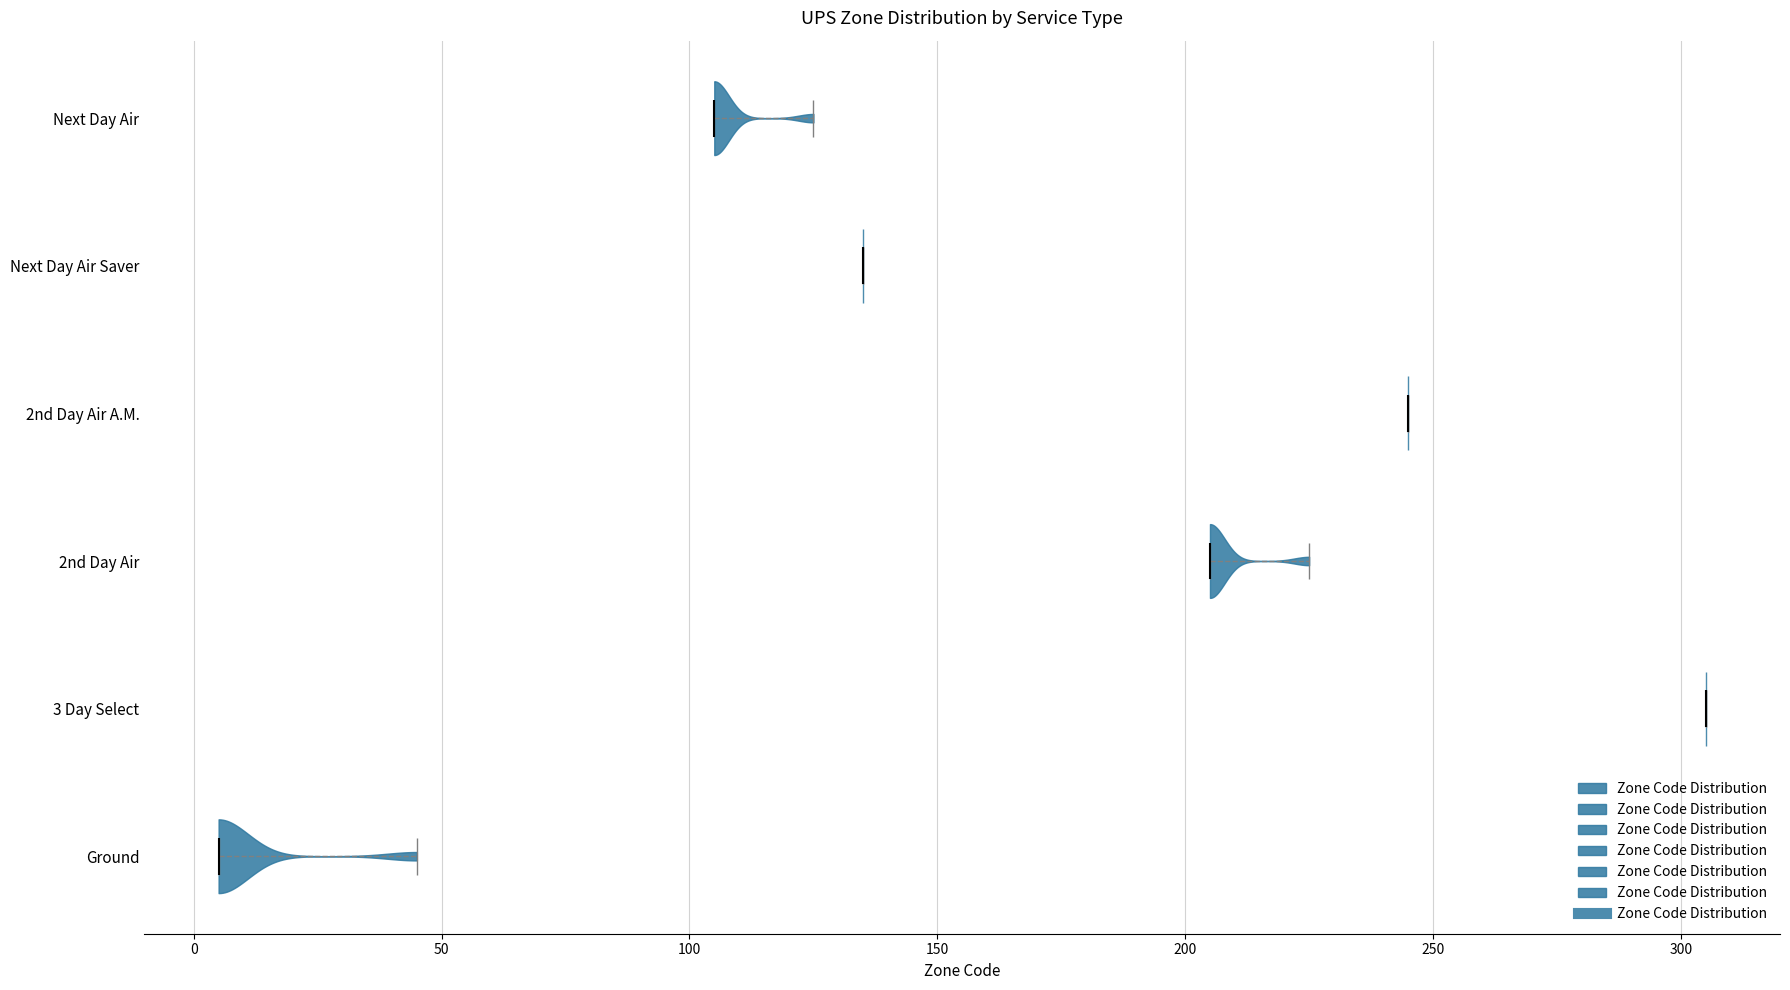

Reading bottom to top, read every violin against the x-axis: where its median line is, and the lowest and highest points it reaches. The values are not printed on the chart, so give them approximately, as read against the axis.

Ground: median line 5, lowest point 5, highest point 45
3 Day Select: median line 305, lowest point 305, highest point 305
2nd Day Air: median line 205, lowest point 205, highest point 225
2nd Day Air A.M.: median line 245, lowest point 245, highest point 245
Next Day Air Saver: median line 135, lowest point 135, highest point 135
Next Day Air: median line 105, lowest point 105, highest point 125